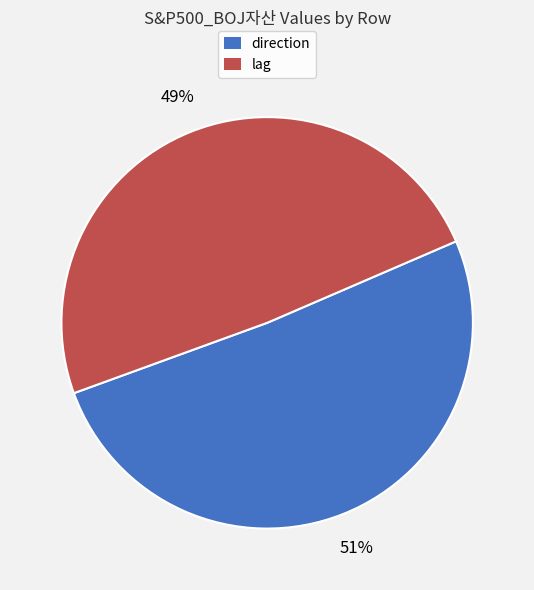

To the nearest percent, what percentage of the pie is direction?

51%